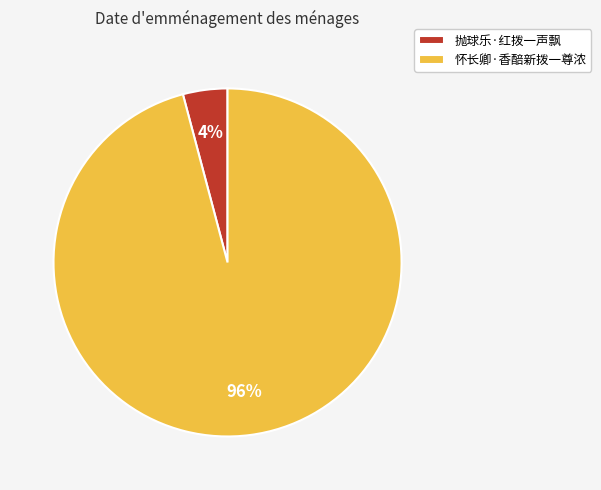

Which category has the smallest portion of the pie?

抛球乐·红拨一声飘